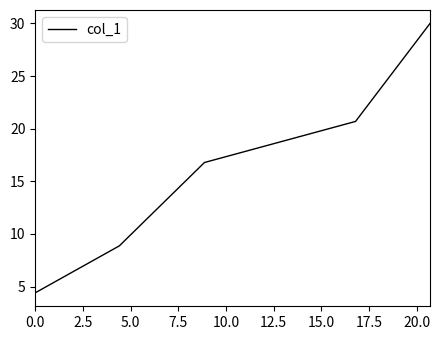

True or false: the data has more than 0 interior local peaks.

False